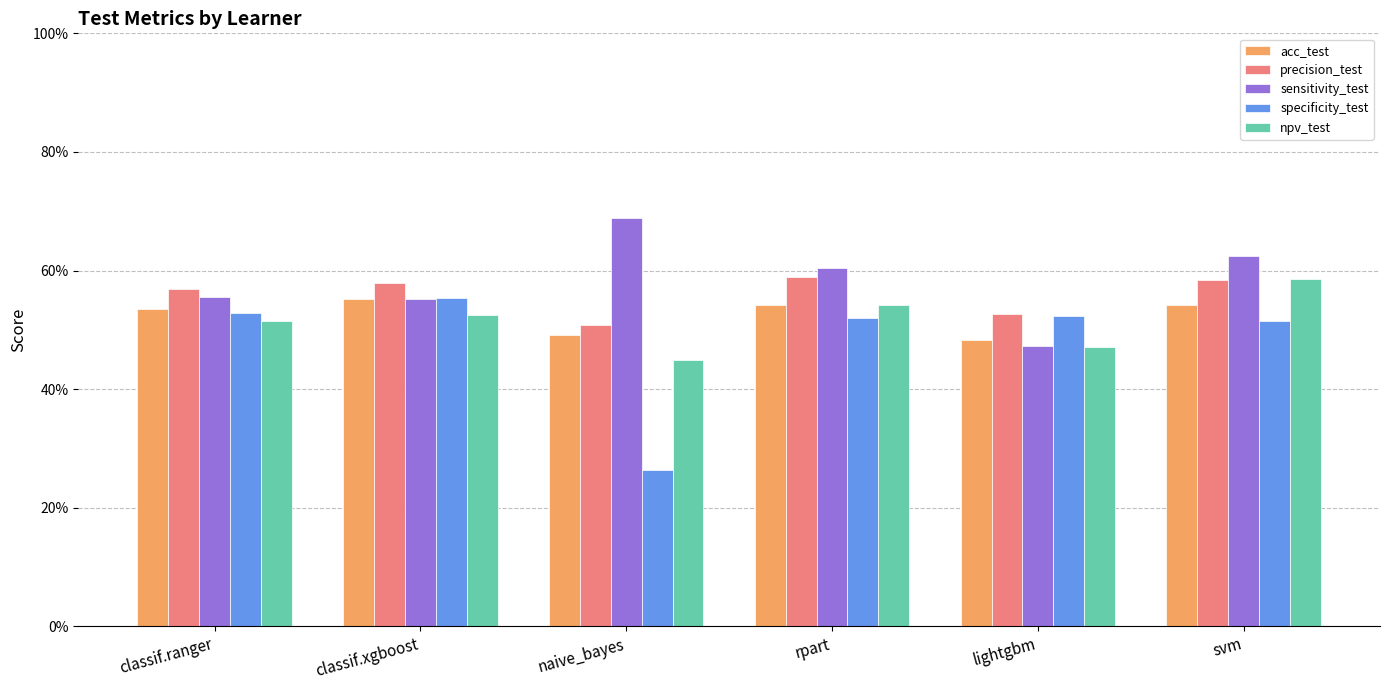

What is the total value across all series at svm?

2.9